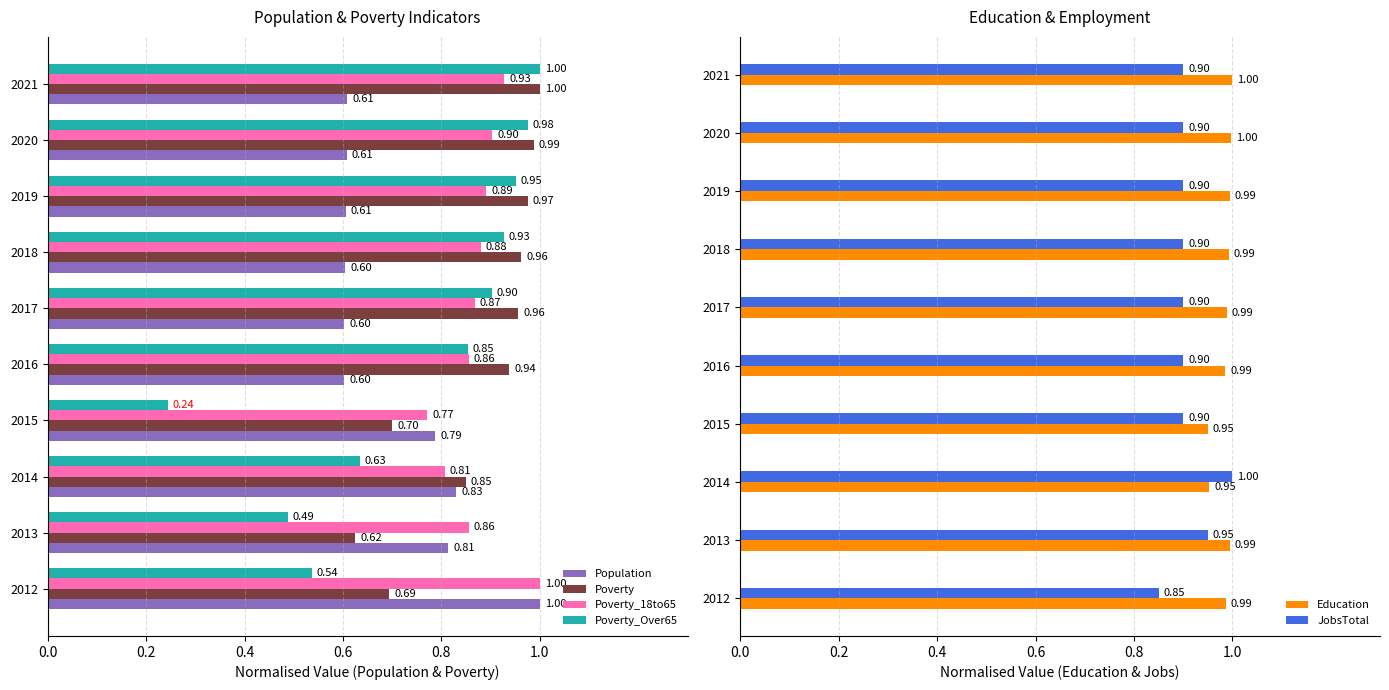

What is the sum of the Education values at 2021 and 2020?

2.0